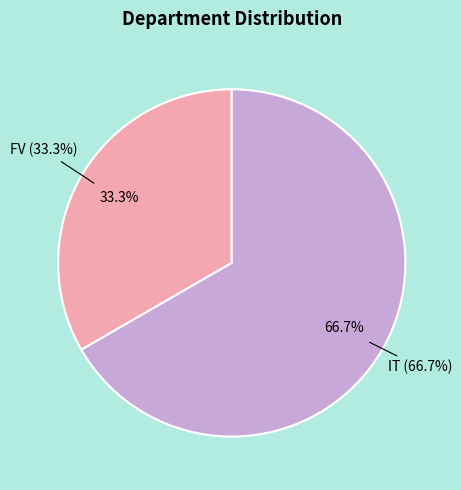

True or false: FV accounts for 33% of the total.

True